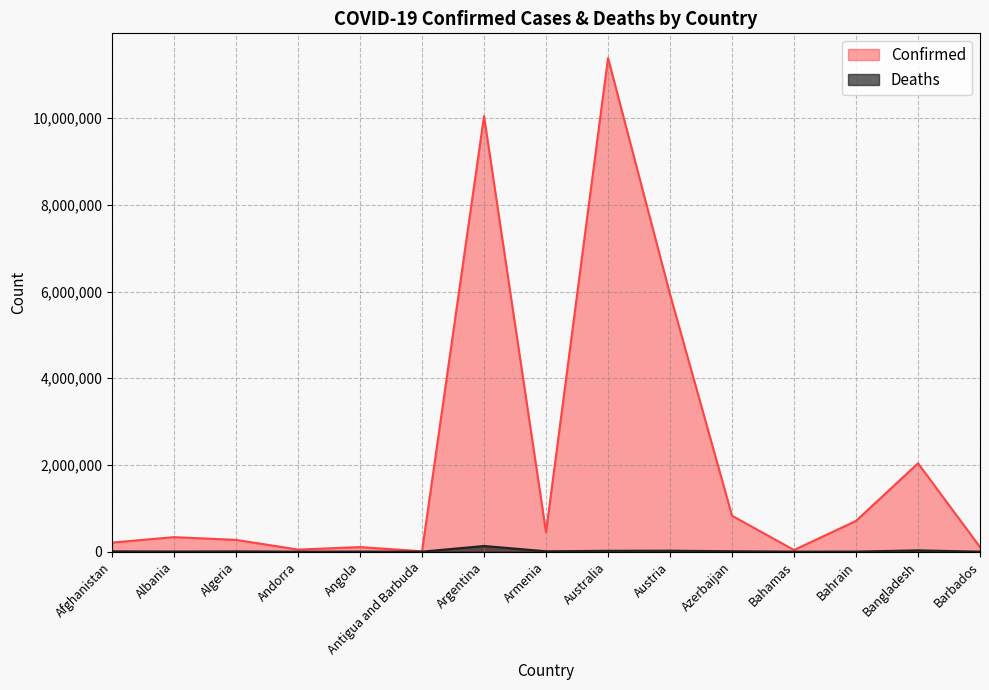

Rank the series at Afghanistan from highest to lowest value.

Confirmed, Deaths